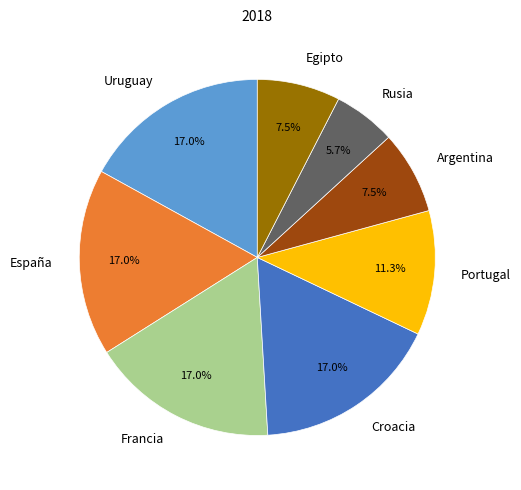

How many segments does this pie chart have?

8